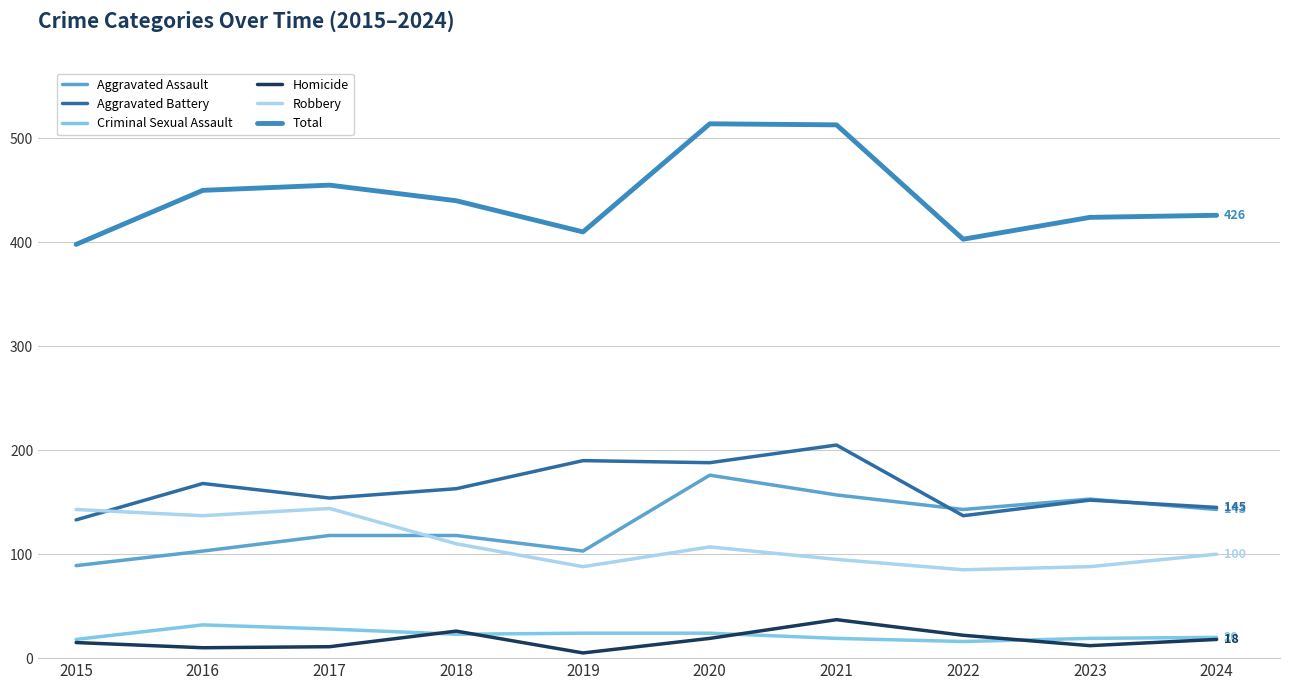

True or false: Homicide has more than 0 points higher than both neighbors.

True